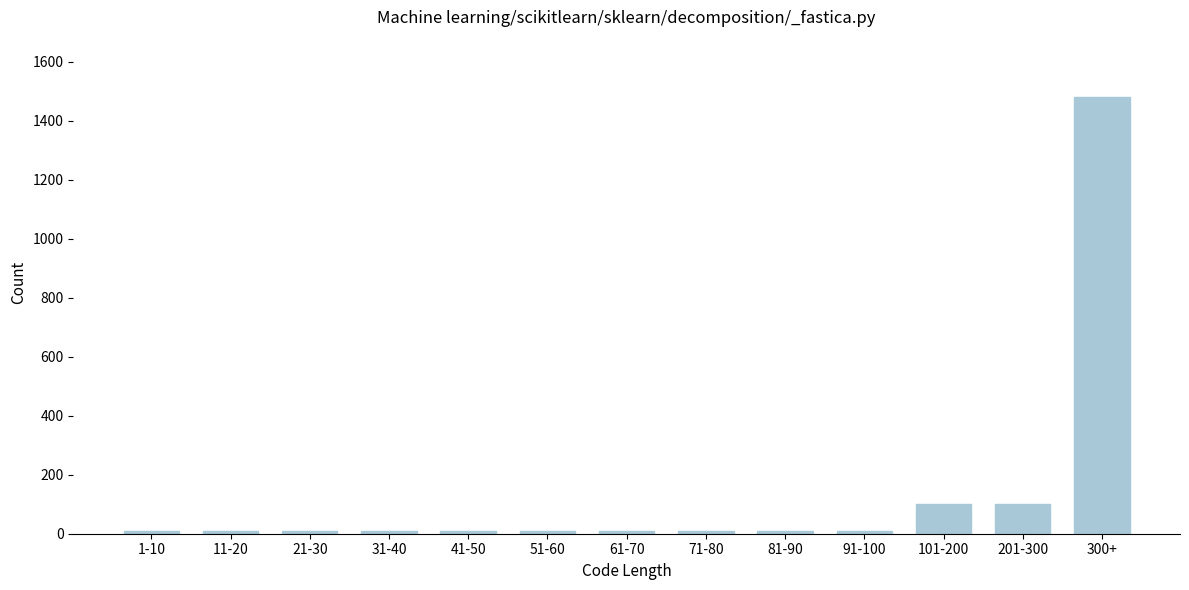

Reading right to left, list all the values displayed in this chart.

1481	100	100	10	10	10	10	10	10	10	10	10	10